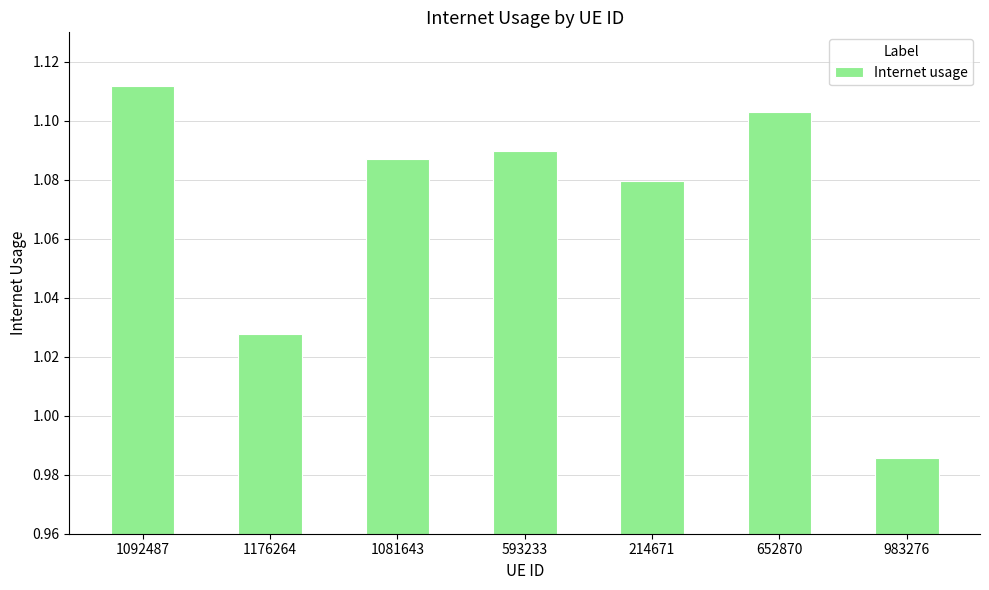

At which category does the chart reach its peak across all series?

1092487